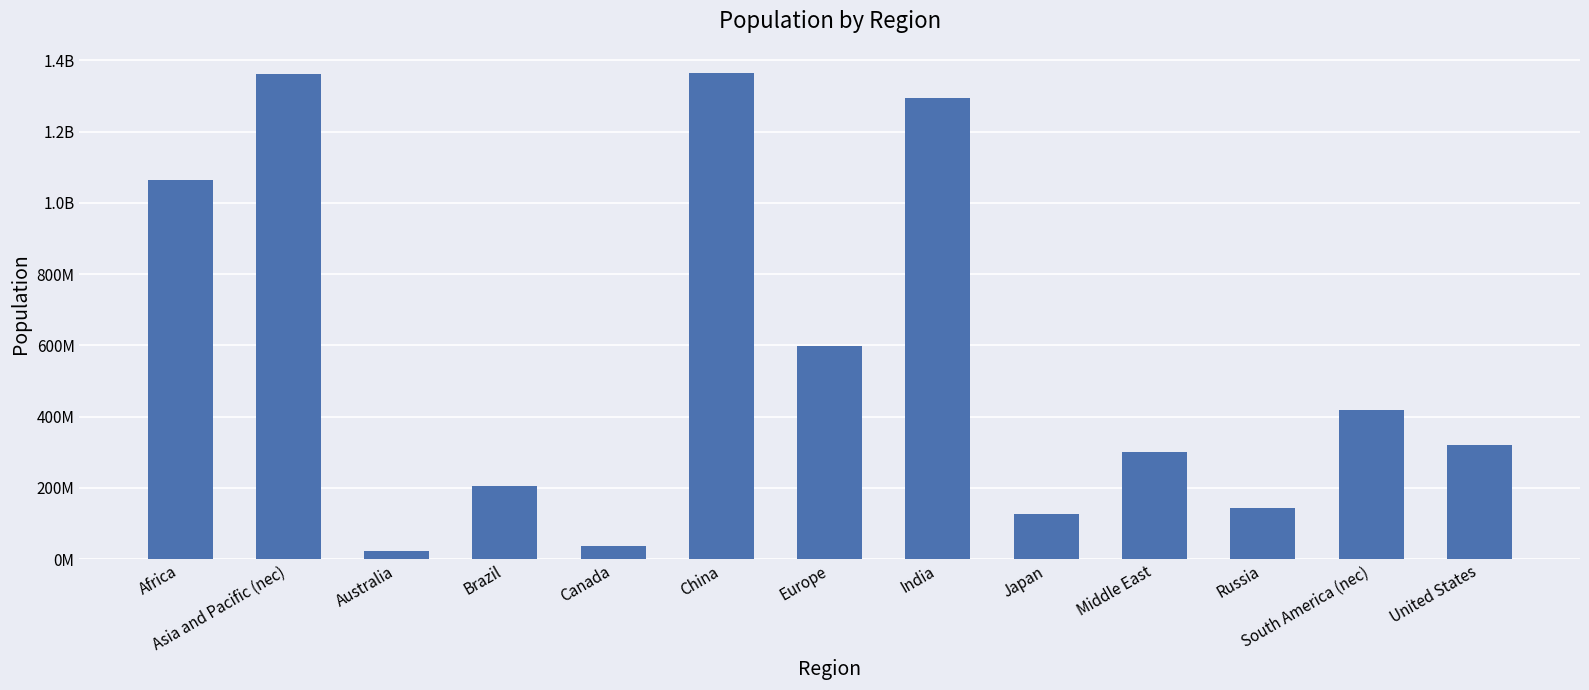

What is the ratio of the value at Australia to the value at United States?

0.1